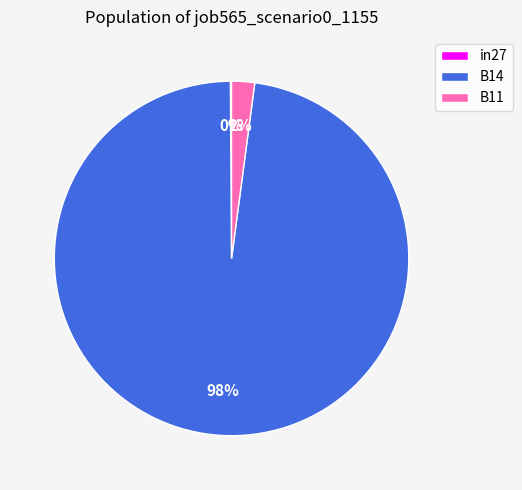

To the nearest percent, what portion does B14 represent?

98%